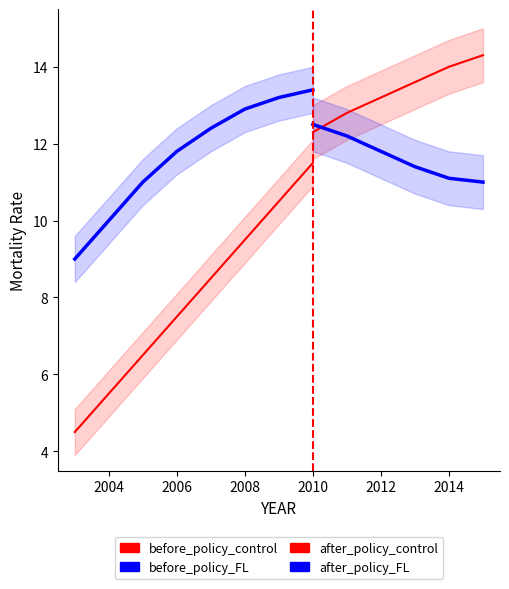

What is the average value of the before_policy_control series?

8.0